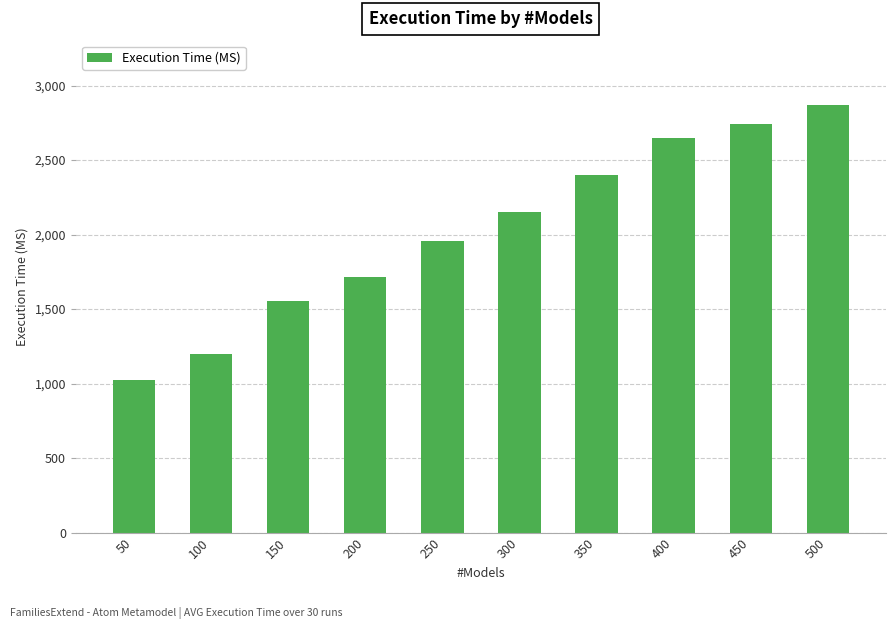

What is the smallest value displayed?

1023.5